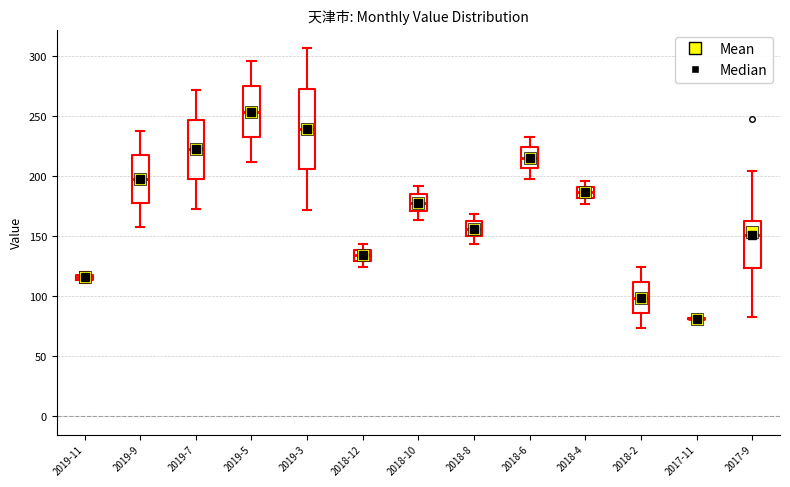

Where is the lower edge of the box for 2018-8 on the y-axis? The values are not printed on the chart, so give them approximately, as read against the axis.

150